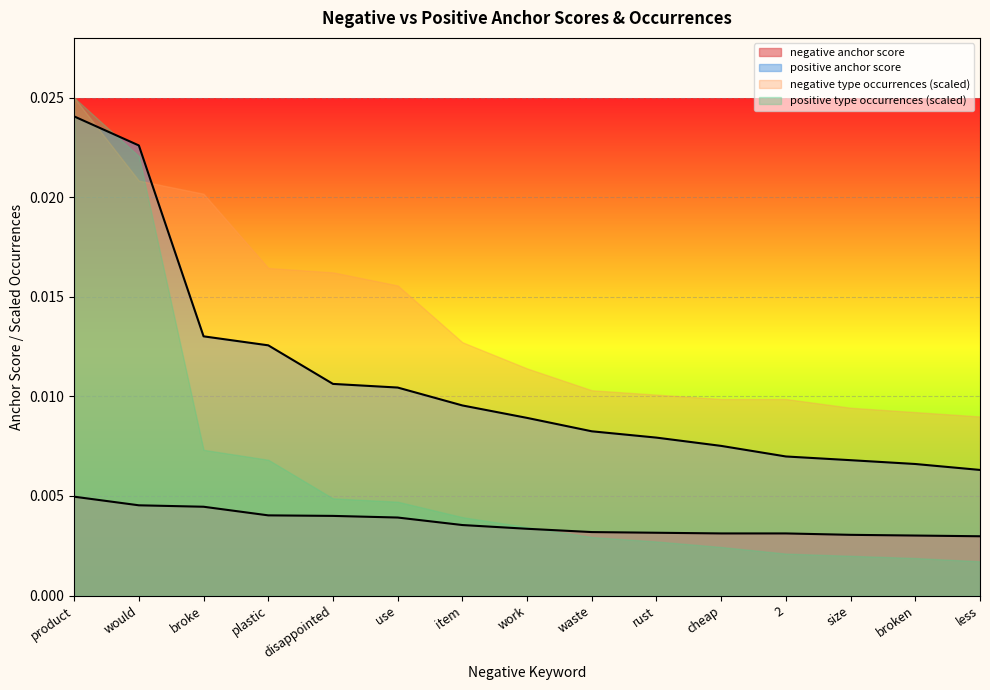

At which label is negative anchor score closest to 0?

less